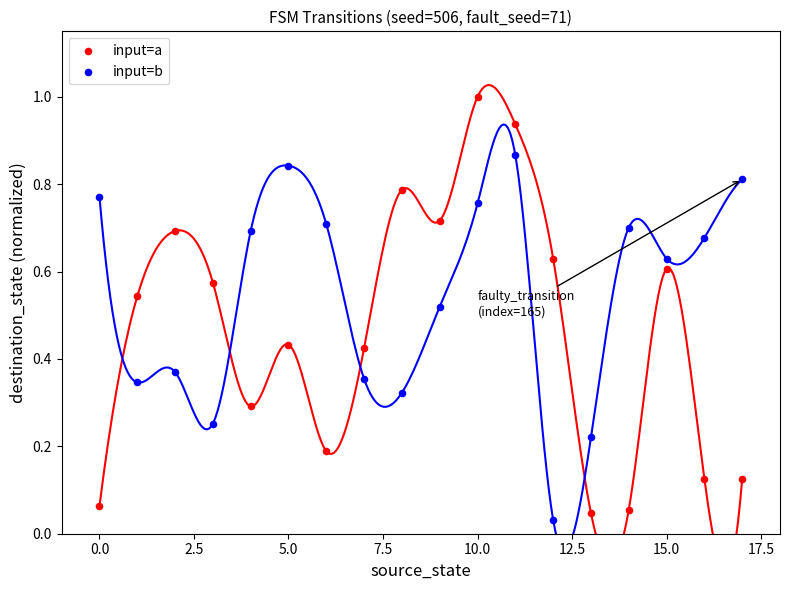

Which series has the largest Y range (max minus min)?

input=a